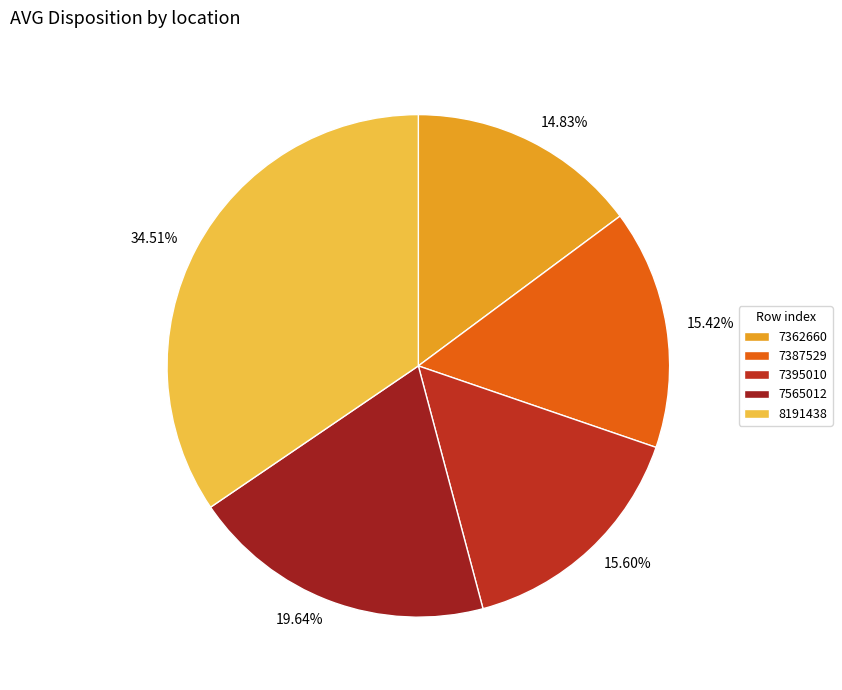

The 7362660 slice represents 23% of the pie. True or false?

False